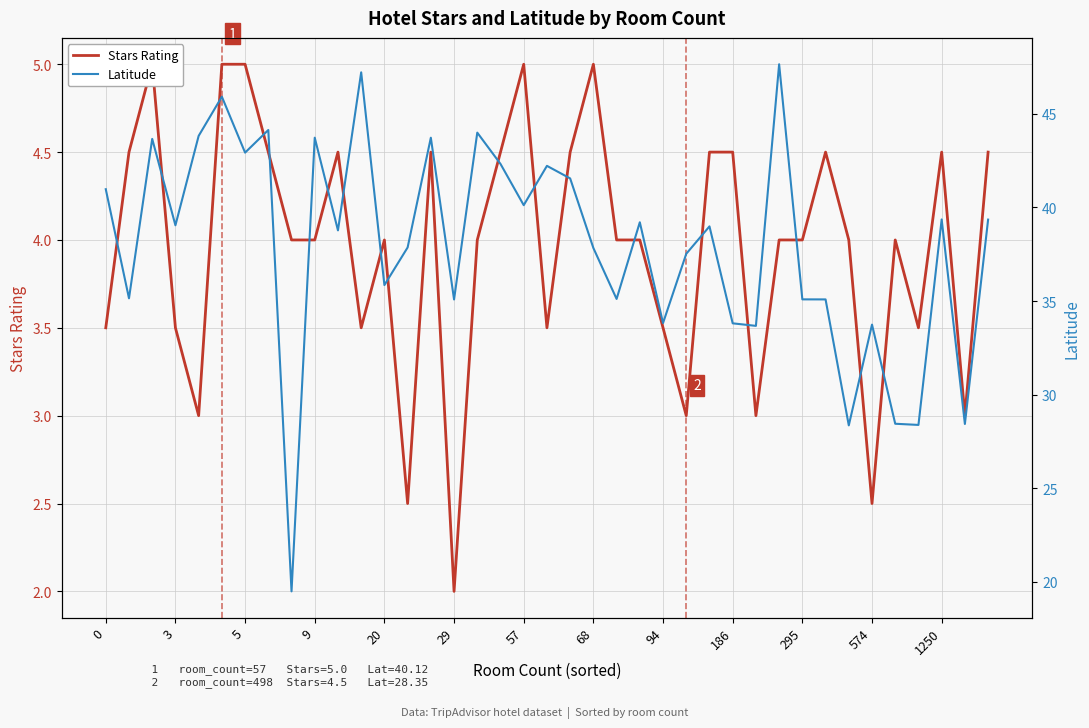

List the series in order of their peak value, highest first.

Latitude, Stars Rating